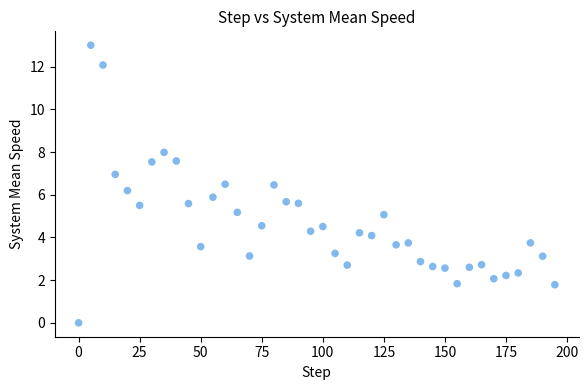

What is the range of X values (max minus min)?

195.0